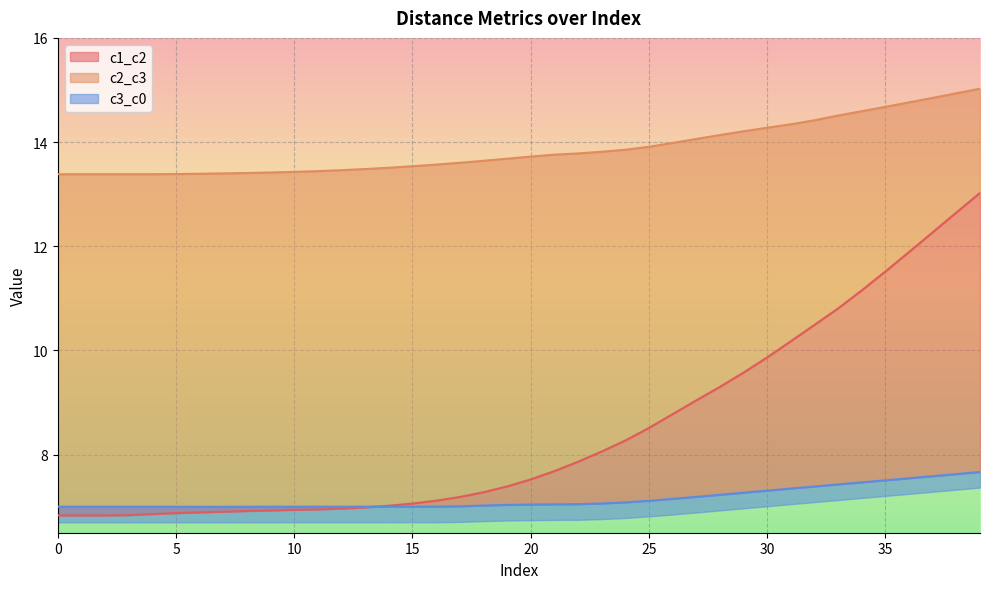

Which series changed the most between 4 and 27?

c1_c2